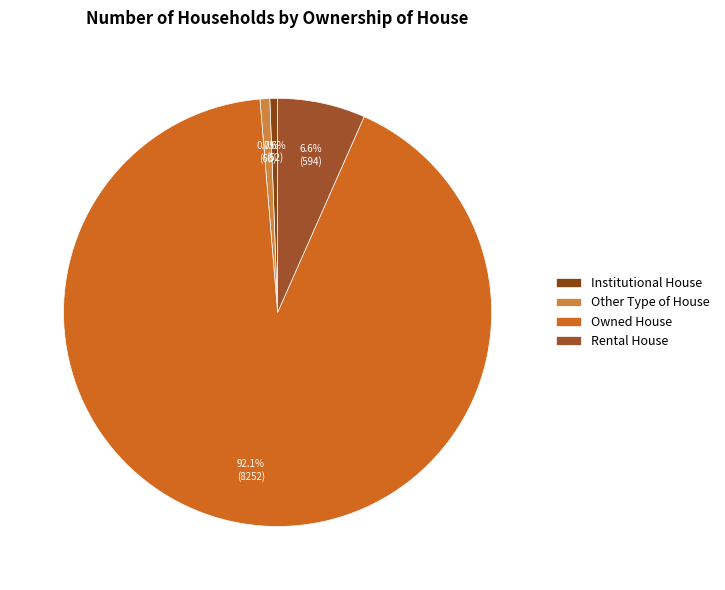

Does Owned House account for over 50% of the chart?

Yes